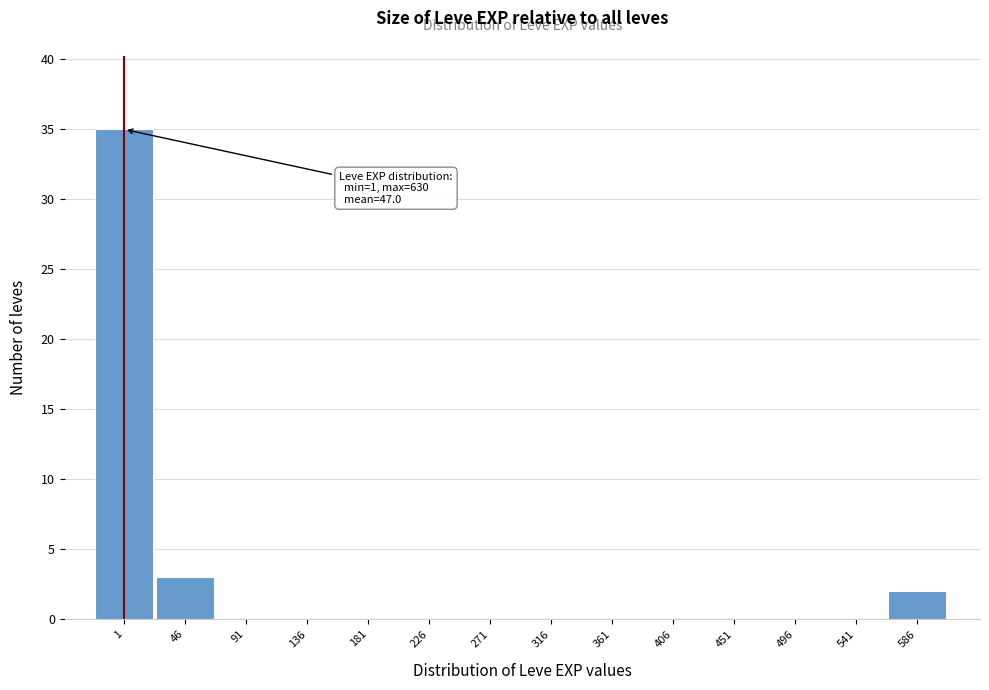

Reading right to left, what are all the values shown in this chart?

586=2	541=0	496=0	451=0	406=0	361=0	316=0	271=0	226=0	181=0	136=0	91=0	46=3	1=35